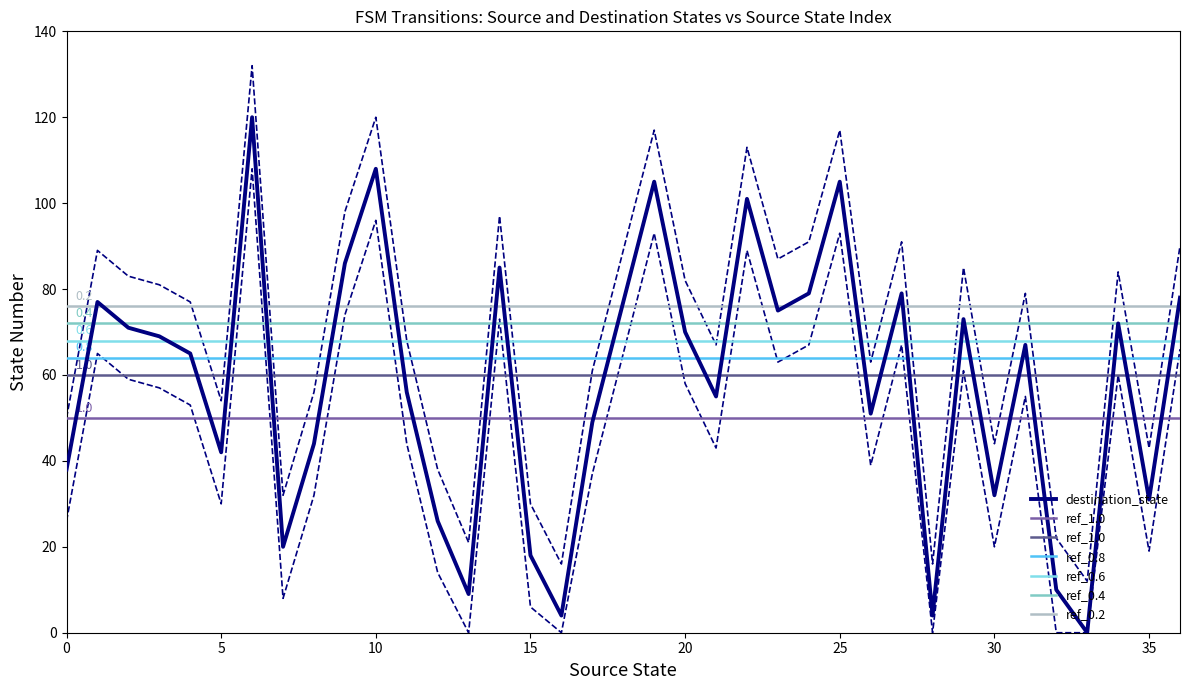

How many interior local valleys (lower than both neighbors) does the data have?

11